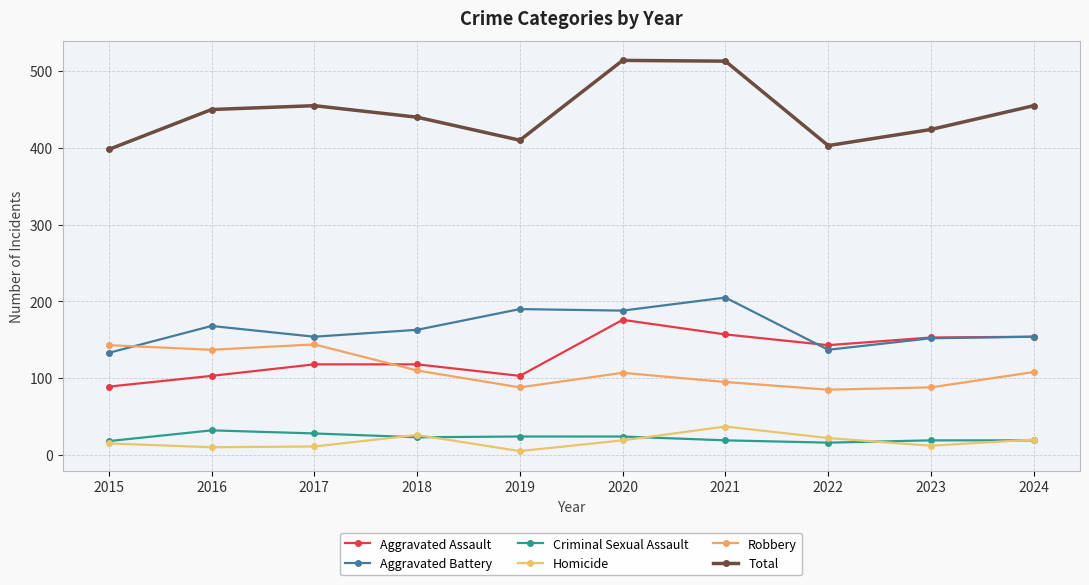

What is the difference between the Aggravated Assault values at 2015 and 2023?

64